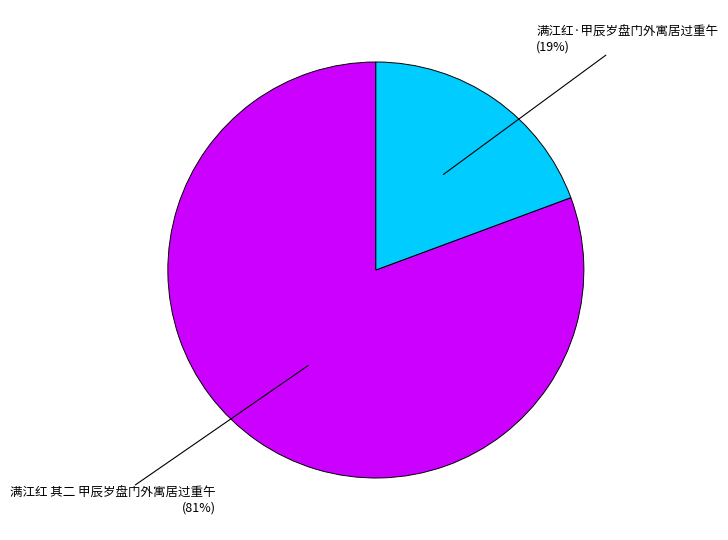

Is there any slice that represents more than half of the pie?

Yes